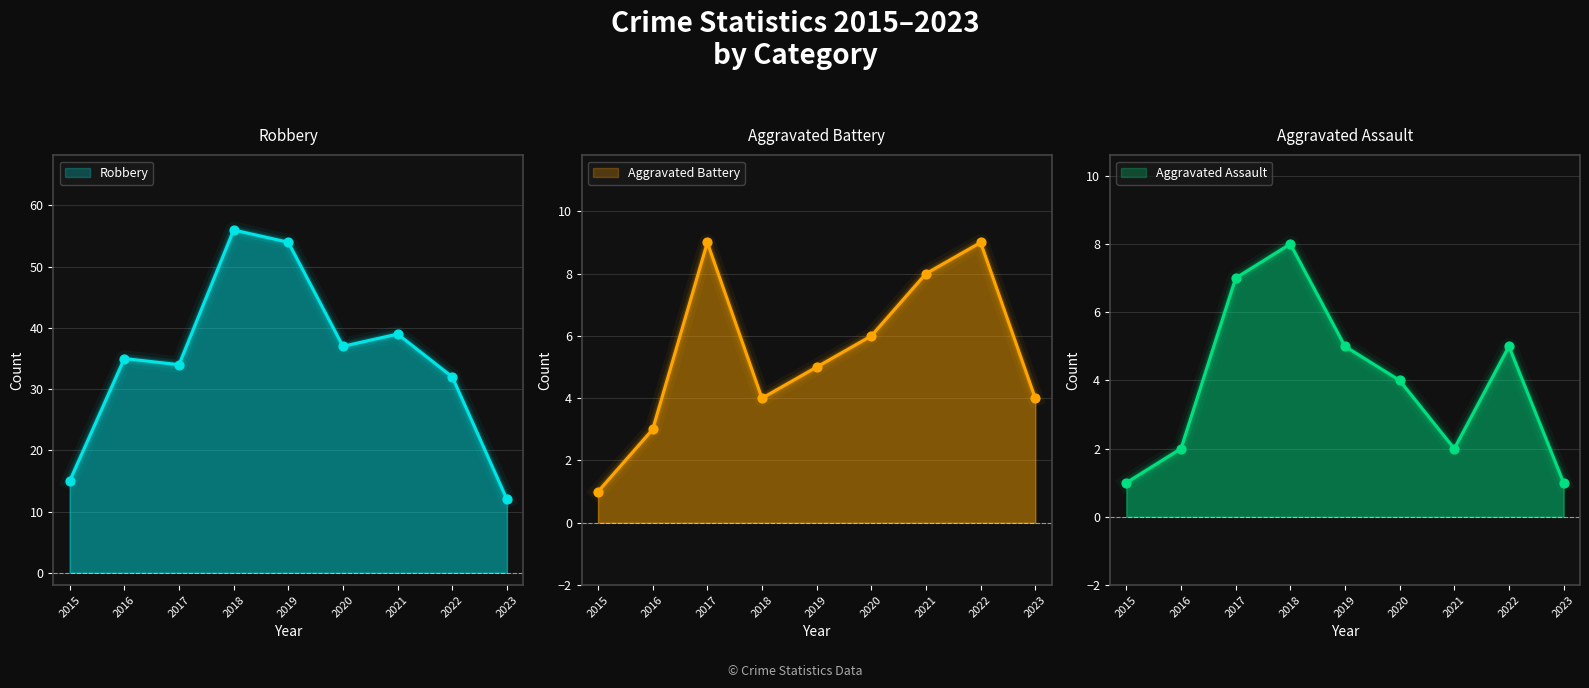

At which category is the sum across all series the highest?

2018